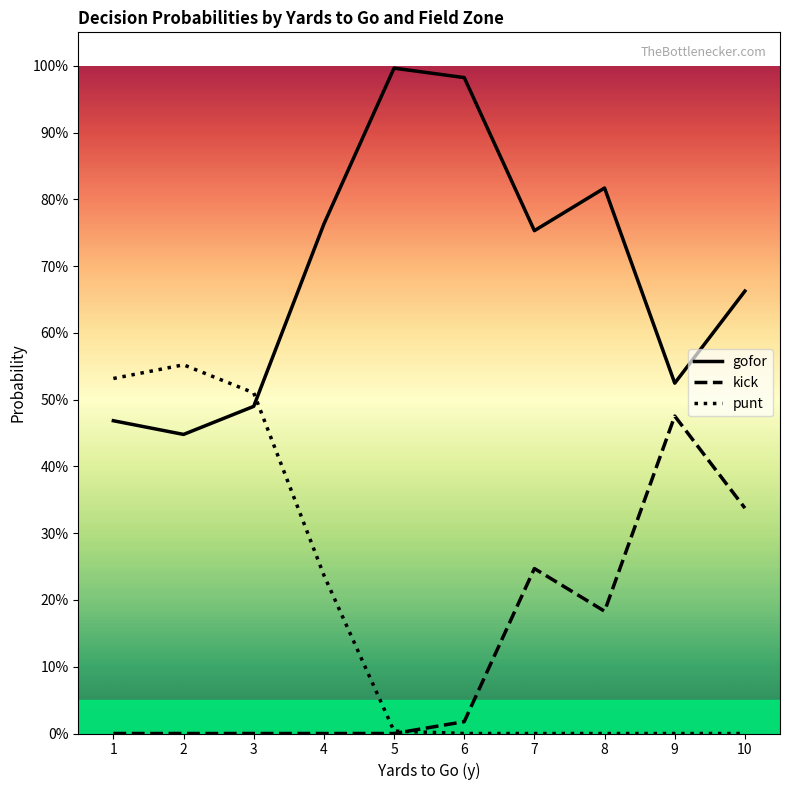

In gofor, how many points are higher than both neighbors (excluding endpoints)?

2